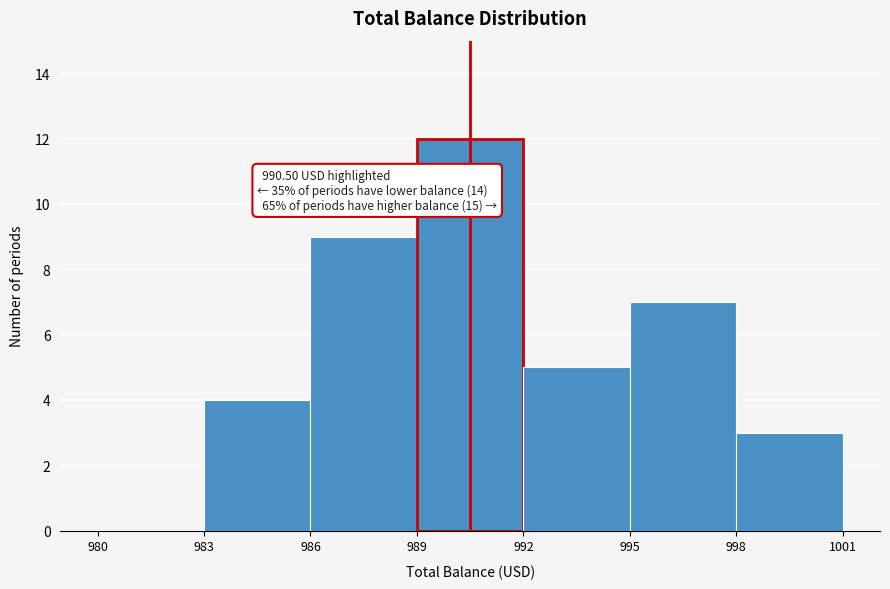

Which range on the x-axis has the tallest bar?

989 to 992